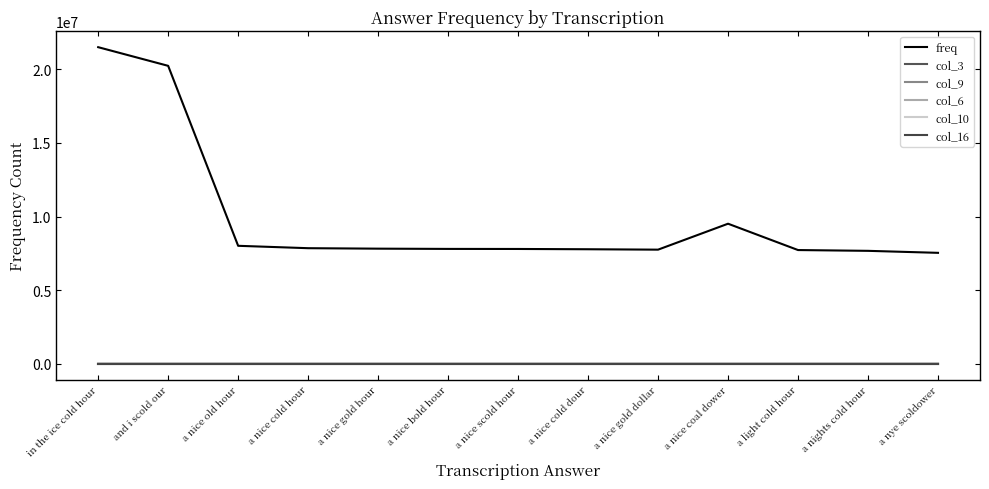

What is the difference between the highest and lowest values at in the ice cold hour?

21509808